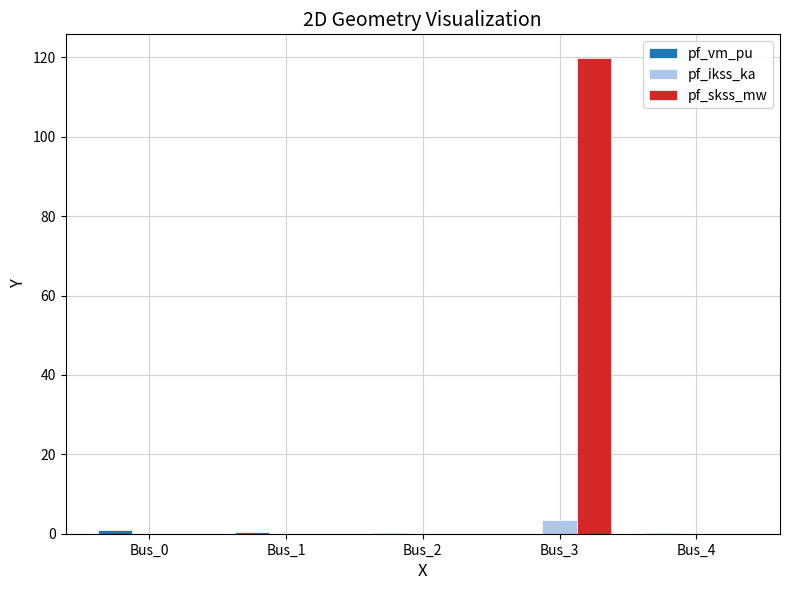

The value of pf_skss_mw at Bus_3 is 62.3. True or false?

False